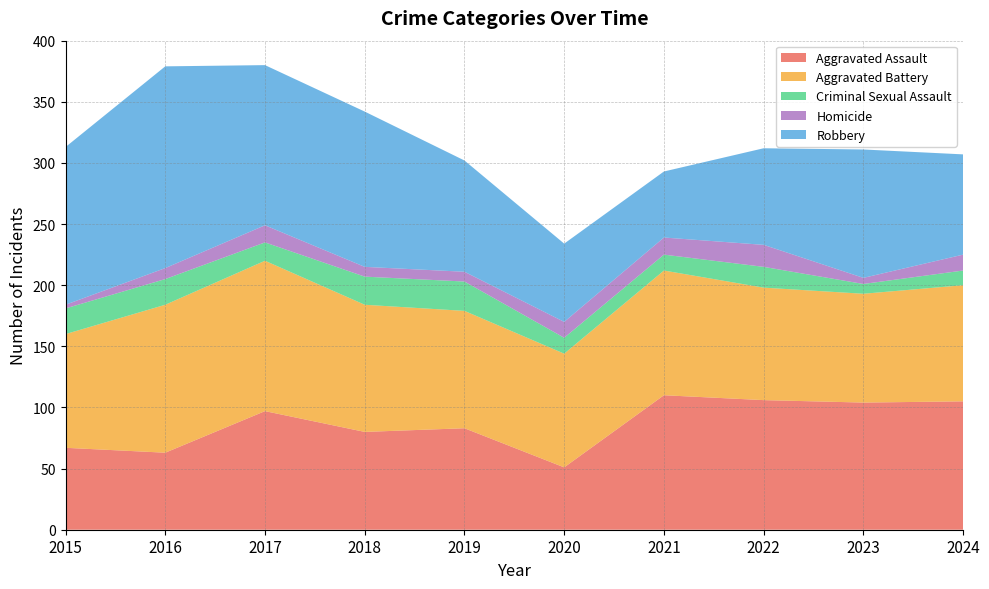

Reading left to right, what are all the values shown in this chart?

Aggravated Assault: 67	63	97	80	83	51	110	106	104	105
Aggravated Battery: 93	121	123	104	96	93	102	92	89	95
Criminal Sexual Assault: 21	21	15	23	24	13	13	17	8	12
Homicide: 3	9	14	8	8	13	14	18	5	13
Robbery: 129	165	131	127	91	64	54	79	105	82